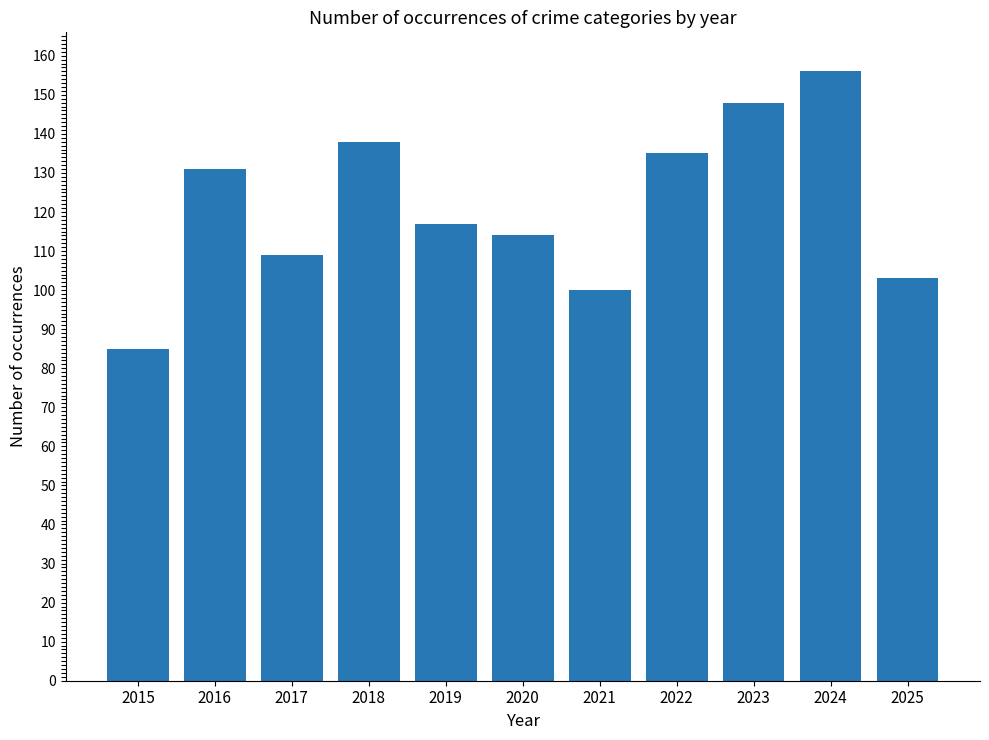

What is the average value?

121